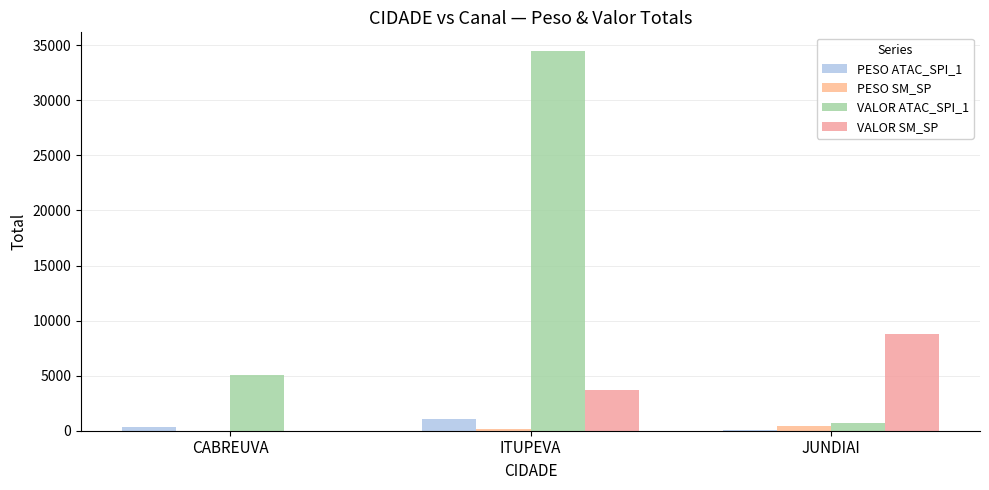

What is the difference between the maximum and minimum values in the VALOR SM_SP series?

8800.4